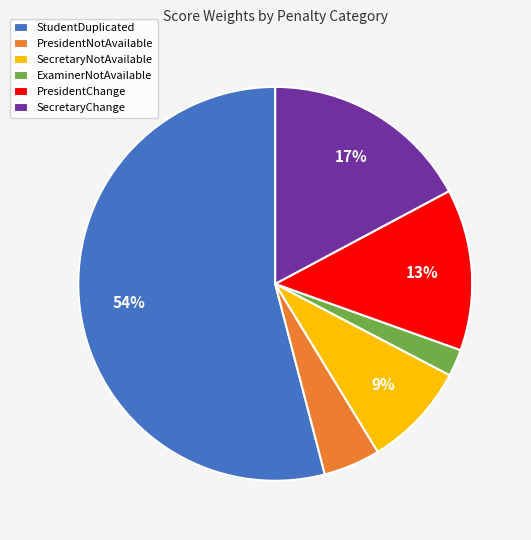

What is the largest slice in the pie chart?

StudentDuplicated